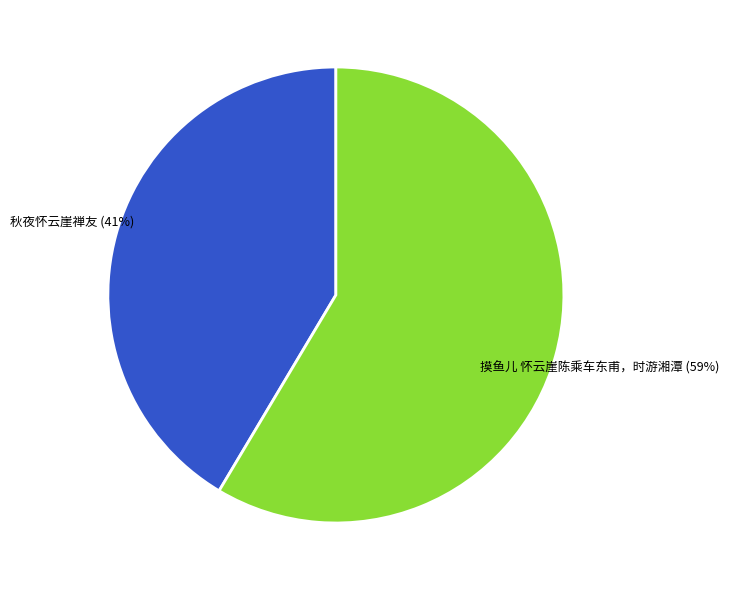

Count the number of slices in the pie.

2